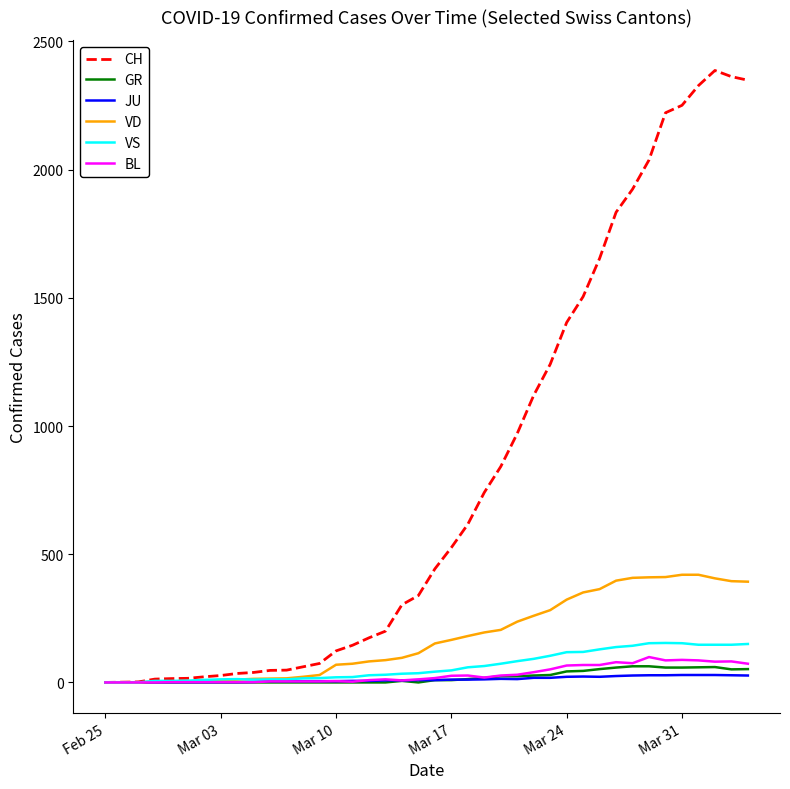

Which series has the widest spread of values?

CH